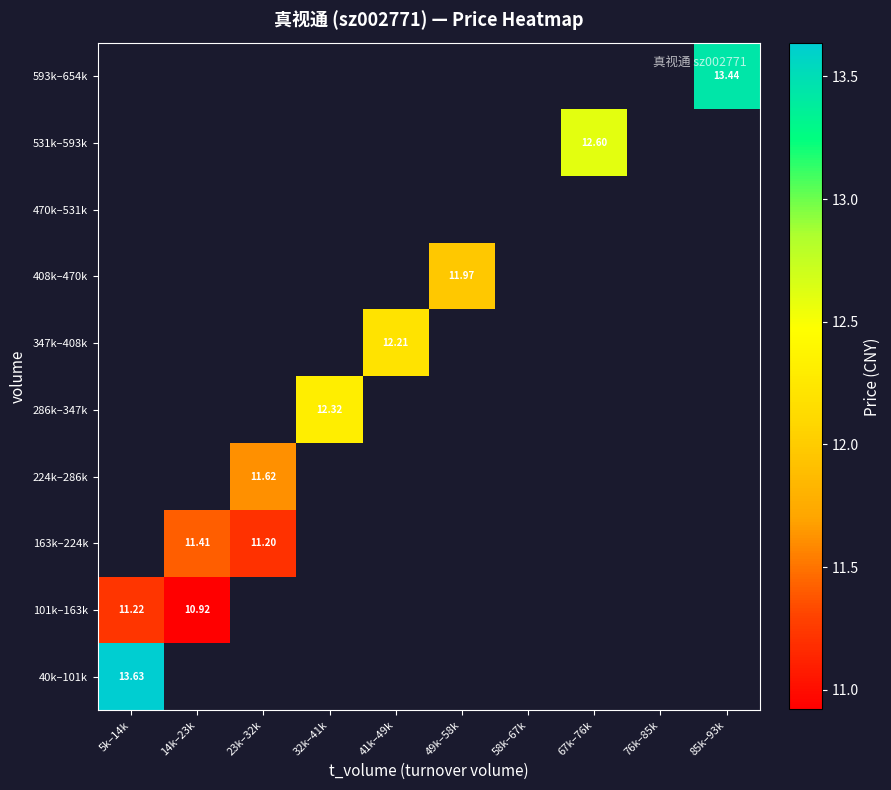

What is the minimum value shown in the chart?

10.9